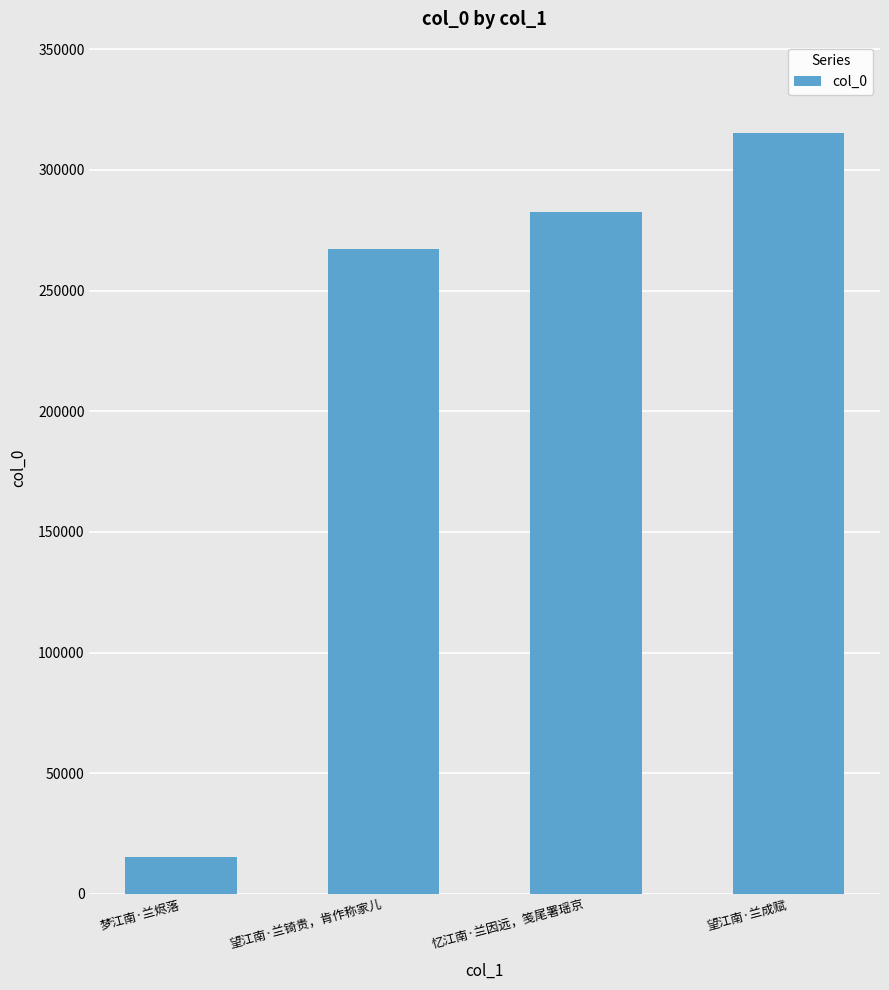

Rank the categories by value from highest to lowest.

望江南·兰成赋, 忆江南·兰因远，笺尾署瑶京, 望江南·兰锜贵，肯作称家儿, 梦江南·兰烬落